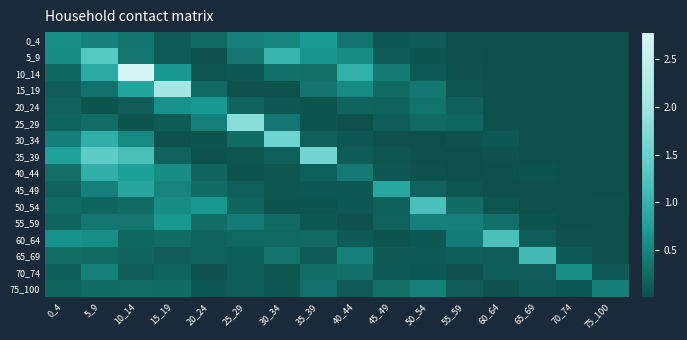

List the series in order of their peak value, lowest first.

75_100, 70_74, 20_24, 55_59, 0_4, 45_49, 40_44, 65_69, 60_64, 50_54, 5_9, 30_34, 35_39, 25_29, 15_19, 10_14